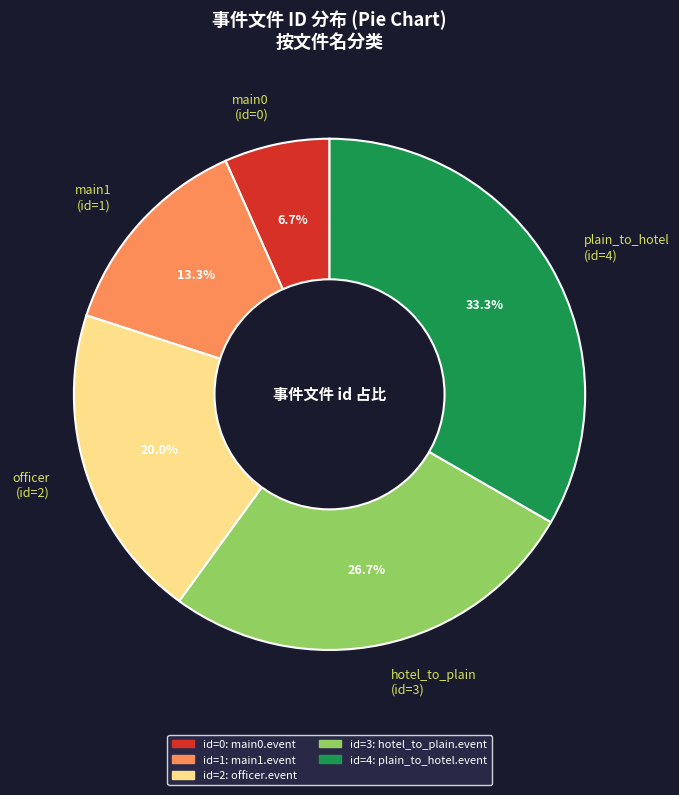

Rank the categories by value from lowest to highest.

main0 (id=0), main1 (id=1), officer (id=2), hotel_to_plain (id=3), plain_to_hotel (id=4)